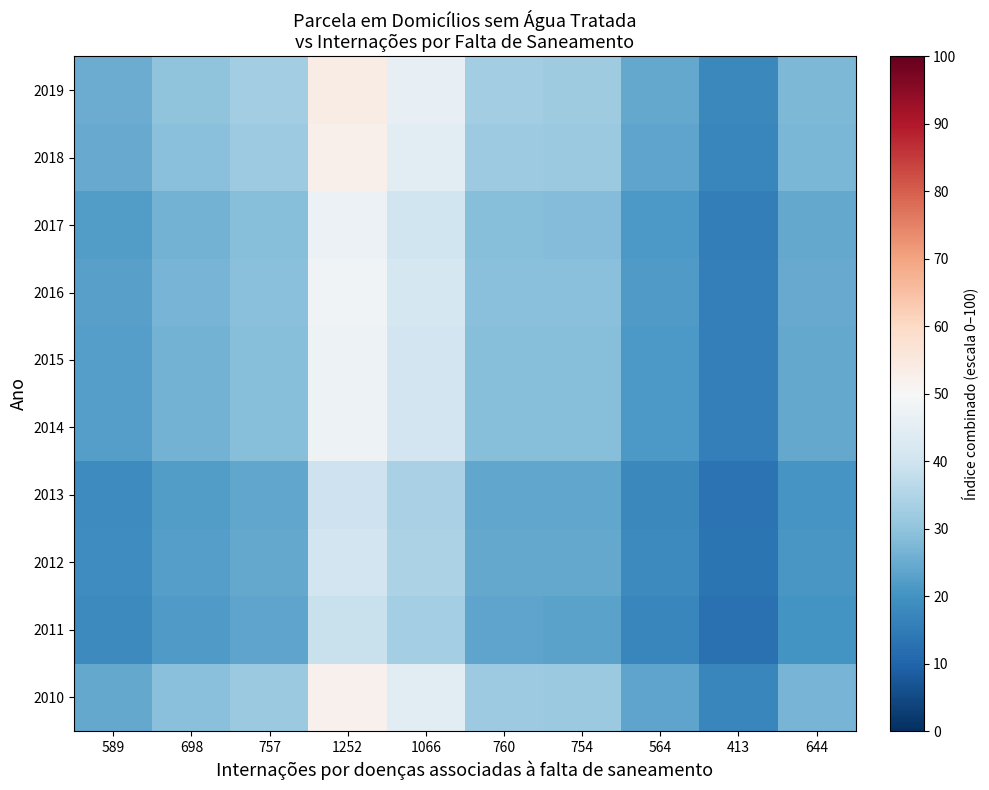

Reading left to right, extract all data points from this chart.

2010: 589=24.6	698=29.1	757=31.6	1252=52.2	1066=44.4	760=31.7	754=31.4	564=23.5	413=17.2	644=26.9
2011: 589=18.3	698=21.7	757=23.5	1252=38.9	1066=33.1	760=23.6	754=23.4	564=17.5	413=12.8	644=20.0
2012: 589=19.0	698=22.5	757=24.4	1252=40.3	1066=34.3	760=24.5	754=24.3	564=18.2	413=13.3	644=20.7
2013: 589=18.6	698=22.1	757=23.9	1252=39.6	1066=33.7	760=24.0	754=23.8	564=17.8	413=13.1	644=20.4
2014: 589=22.3	698=26.5	757=28.7	1252=47.5	1066=40.4	760=28.8	754=28.6	564=21.4	413=15.7	644=24.4
2015: 589=22.4	698=26.5	757=28.8	1252=47.6	1066=40.5	760=28.9	754=28.7	564=21.4	413=15.7	644=24.5
2016: 589=22.7	698=26.9	757=29.1	1252=48.2	1066=41.0	760=29.3	754=29.0	564=21.7	413=15.9	644=24.8
2017: 589=22.2	698=26.3	757=28.5	1252=47.2	1066=40.2	760=28.7	754=28.4	564=21.3	413=15.6	644=24.3
2018: 589=24.7	698=29.2	757=31.7	1252=52.4	1066=44.6	760=31.8	754=31.6	564=23.6	413=17.3	644=27.0
2019: 589=25.3	698=30.0	757=32.5	1252=53.8	1066=45.8	760=32.7	754=32.4	564=24.2	413=17.7	644=27.7